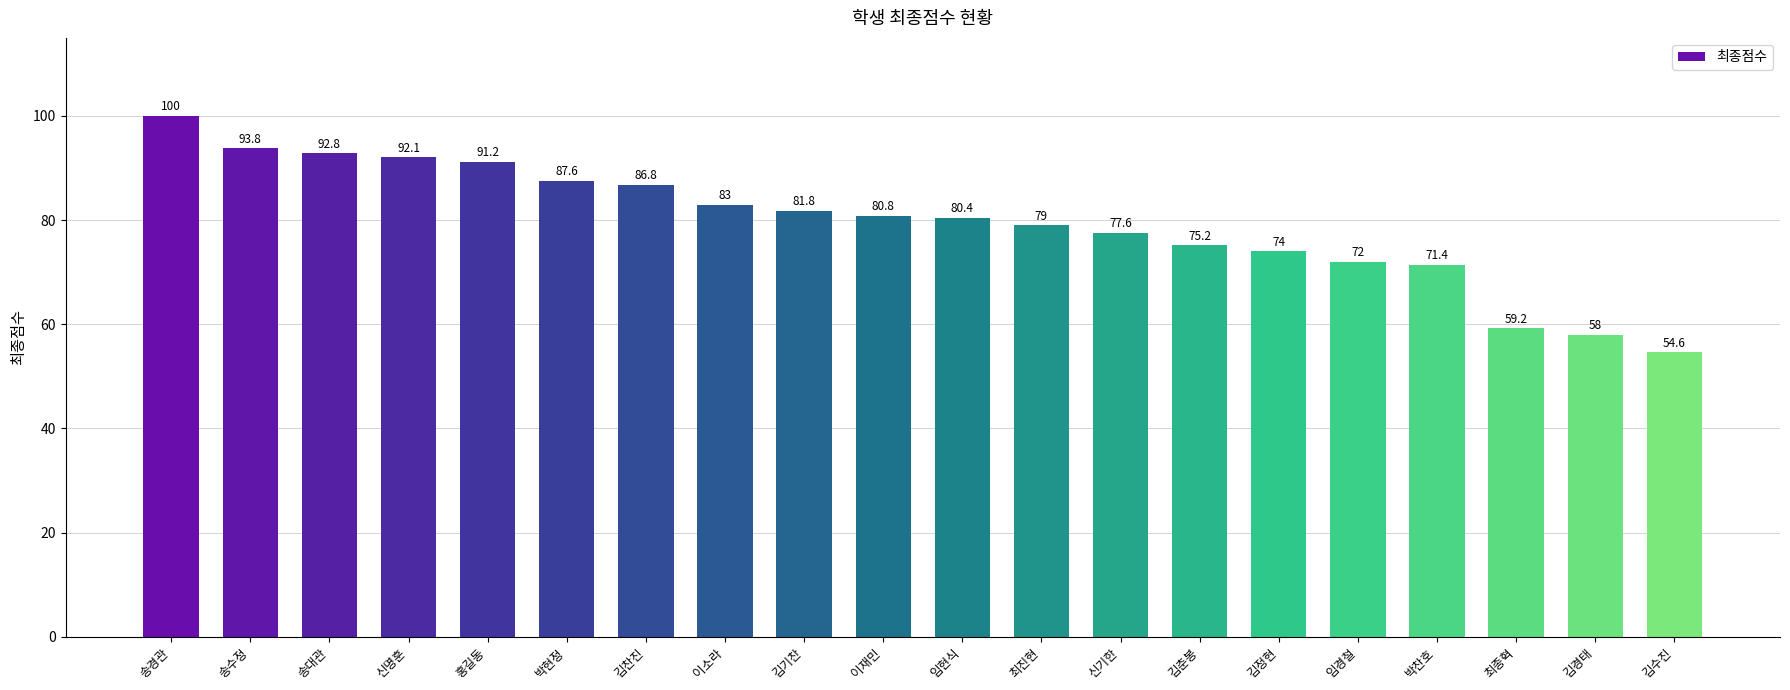

What is the label of the 5th bar from the left?

홍길동